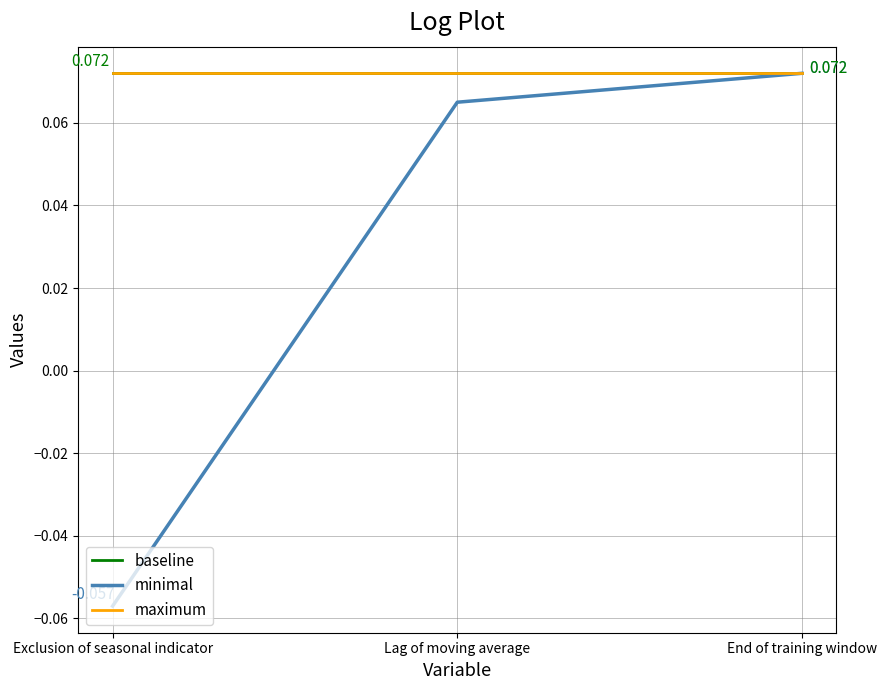

Where is maximum nearest to the value 0?

Exclusion of seasonal indicator